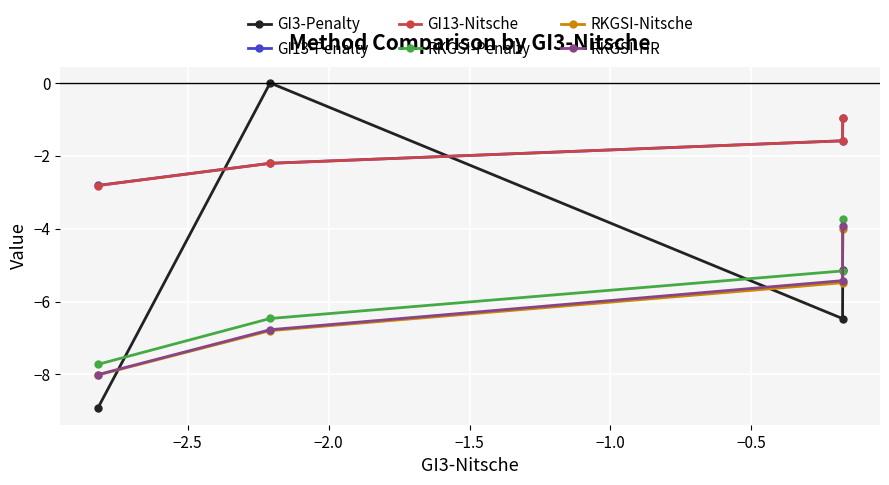

Which series has the largest range (max minus min)?

GI3-Penalty